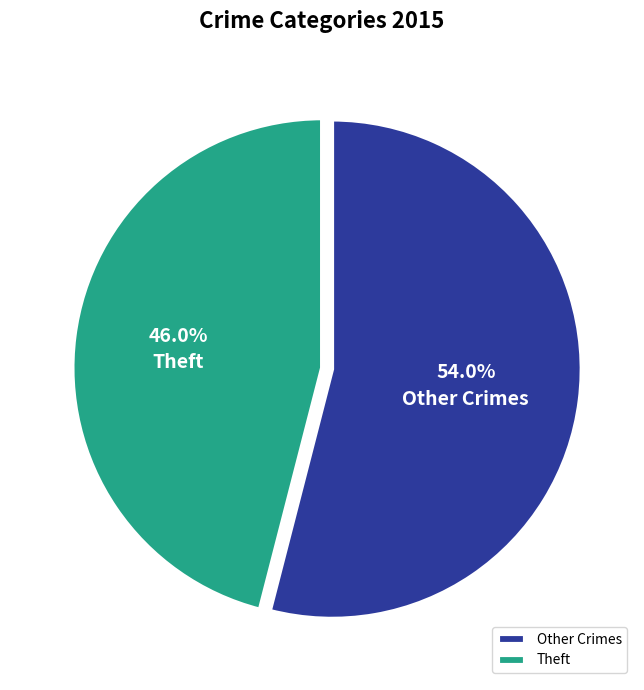

What is the ratio of the value at Theft to the value at Other Crimes?

0.9